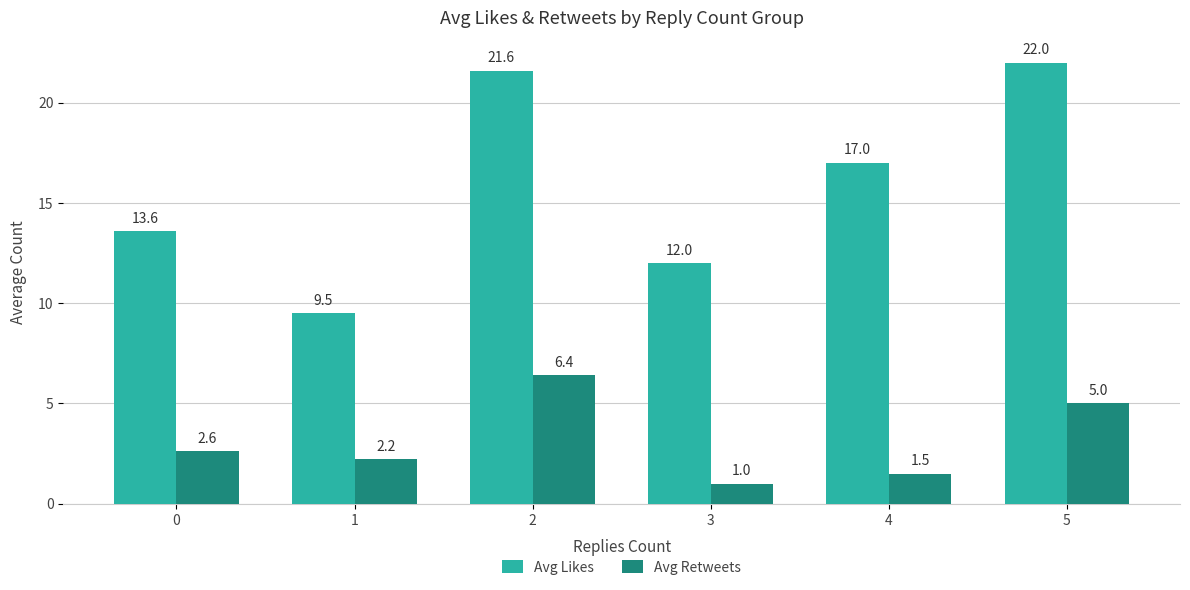

What is the total value across all series at 3?

13.0